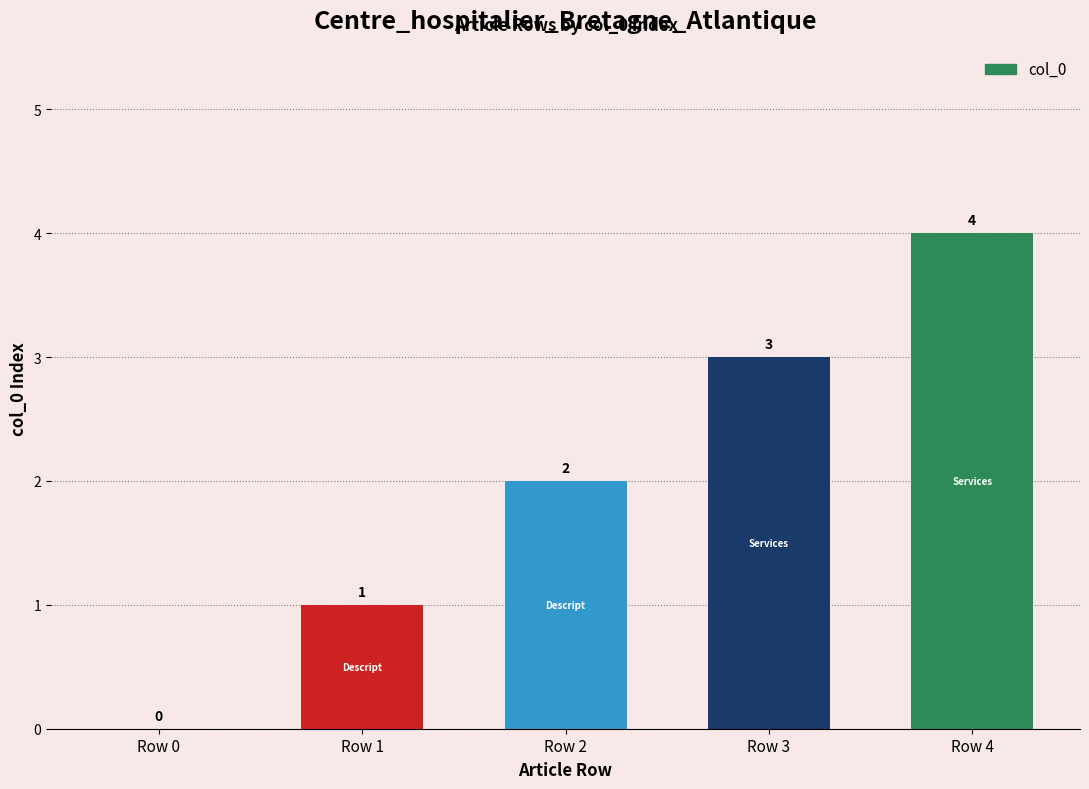

What is the sum of all values?

10